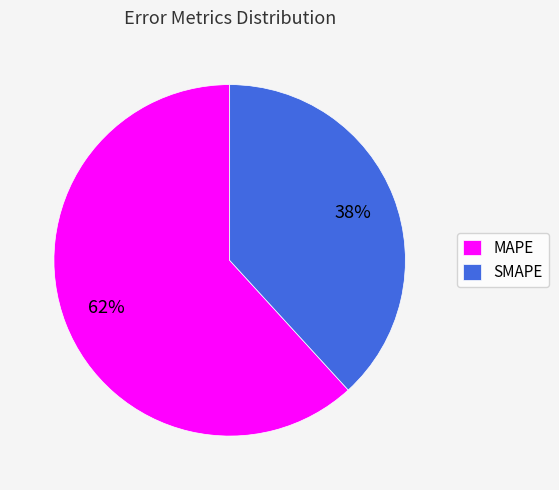

To the nearest percent, what is the combined percentage of SMAPE and MAPE?

100%